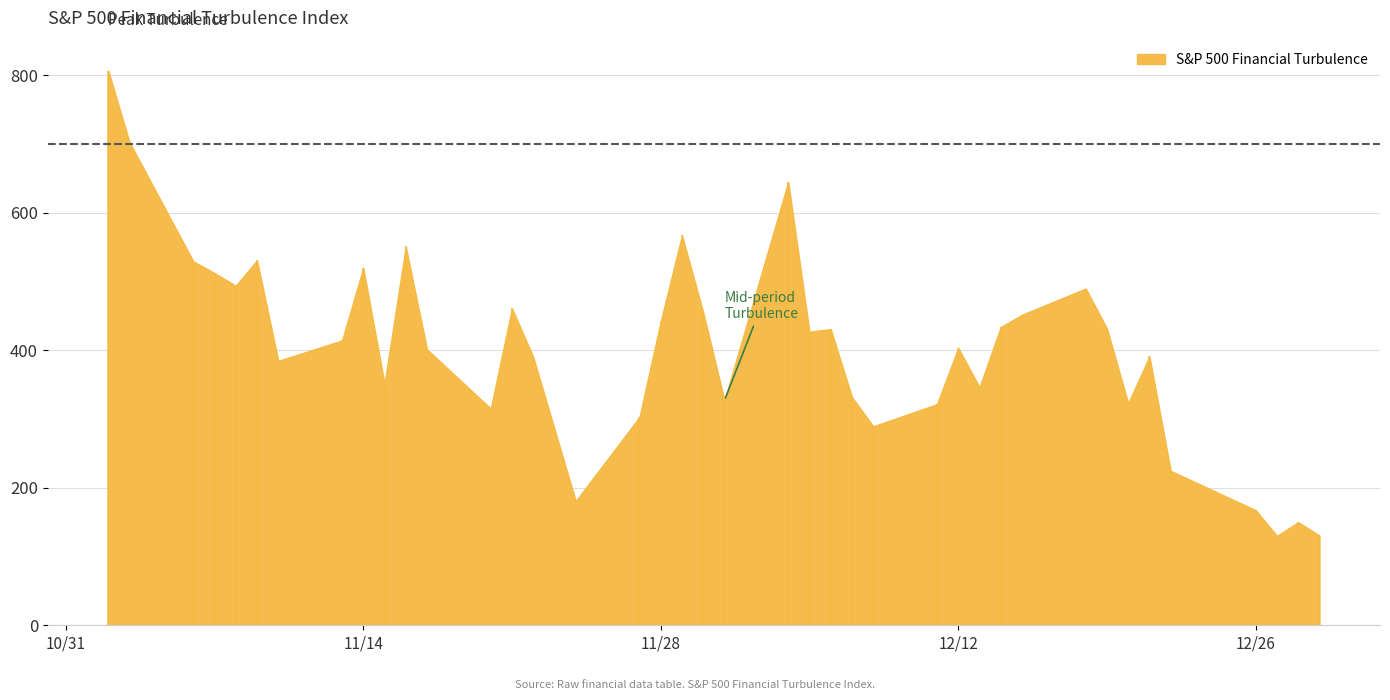

What is the average value?

403.8